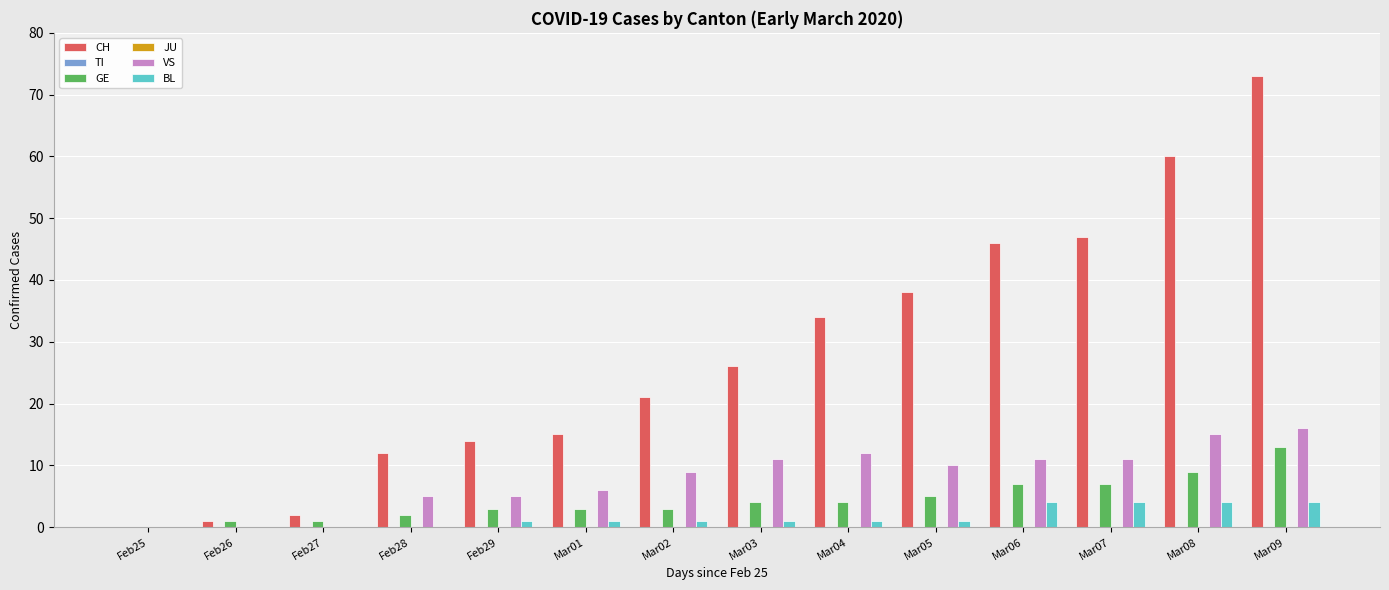

What is the sum of the GE values at Mar01 and Feb27?

4